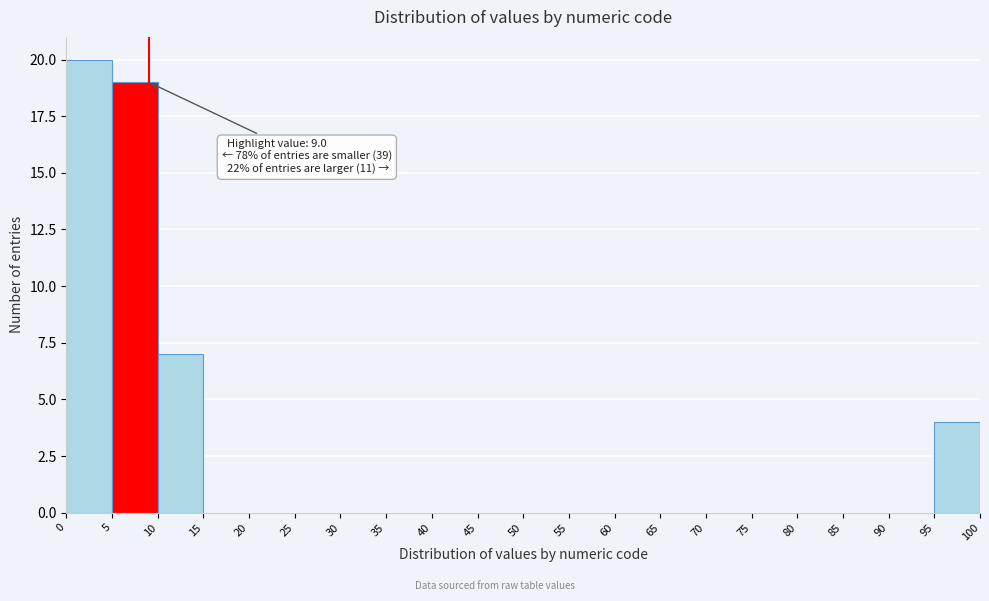

Over which range of the x-axis is the bar tallest?

0 to 5